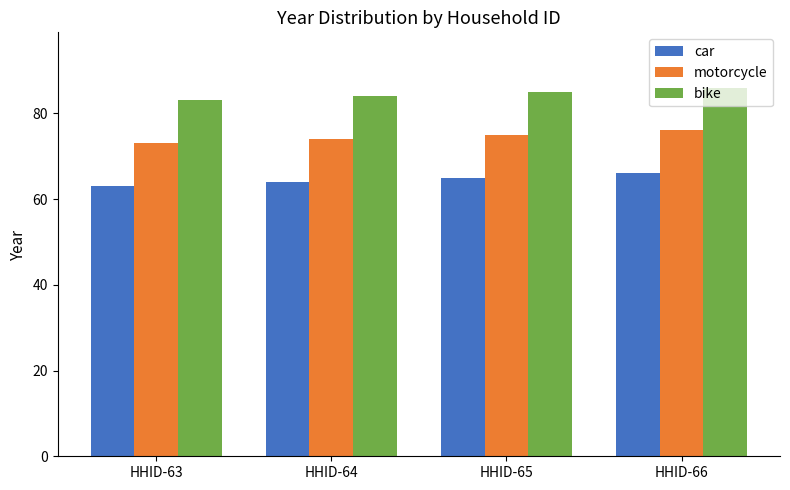

The value of motorcycle at HHID-64 is 121. True or false?

False